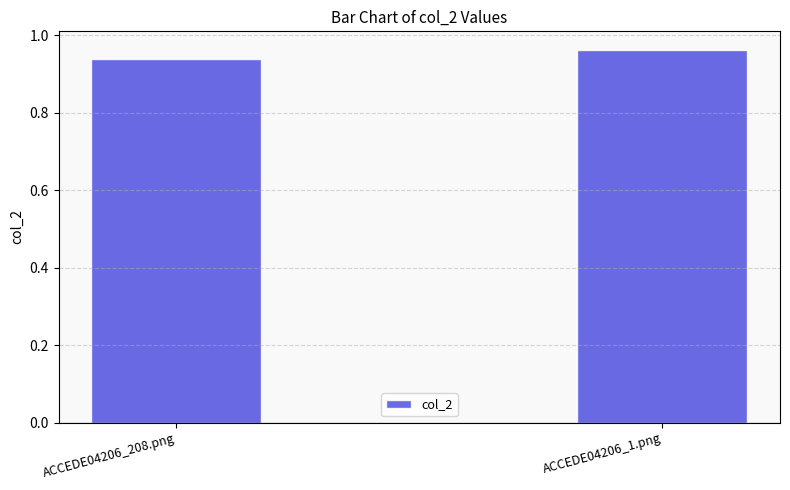

What position from the right is ACCEDE04206_1.png?

1